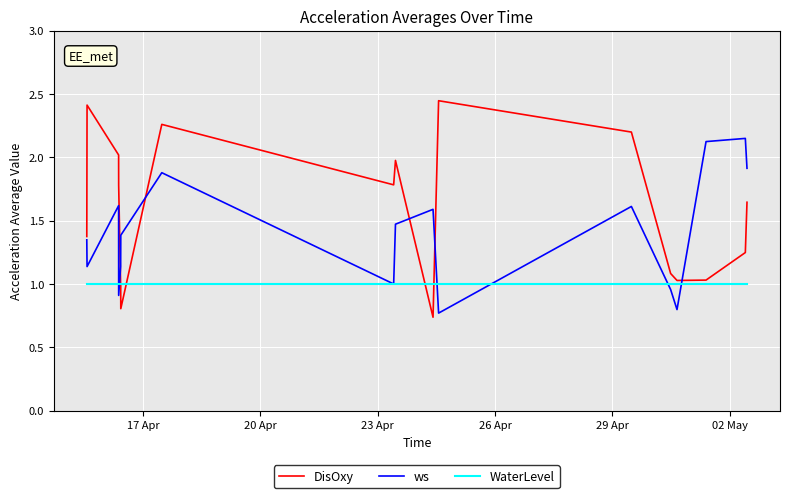

Rank the series by their maximum value, from highest to lowest.

DisOxy, ws, WaterLevel